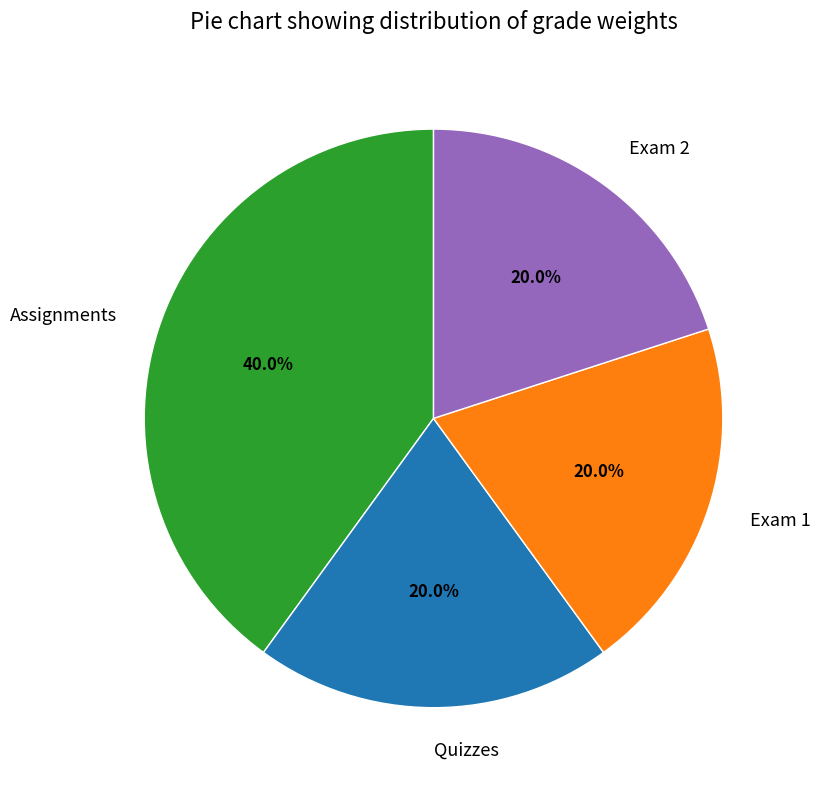

Combined, what portion of the pie is Assignments and Quizzes?

60.0%